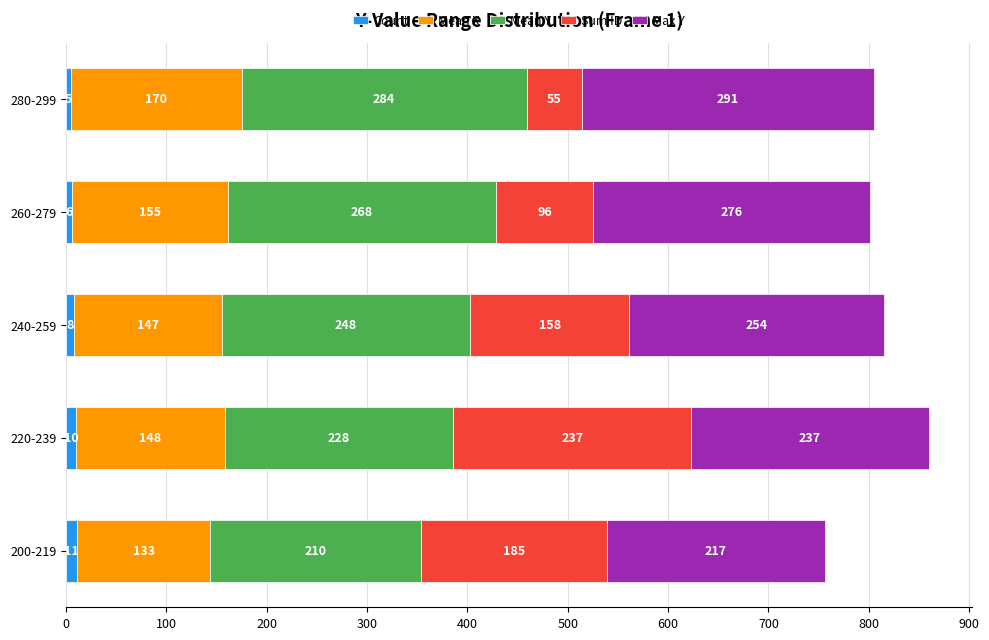

What is the difference between the maximum and minimum values in the Count series?

6